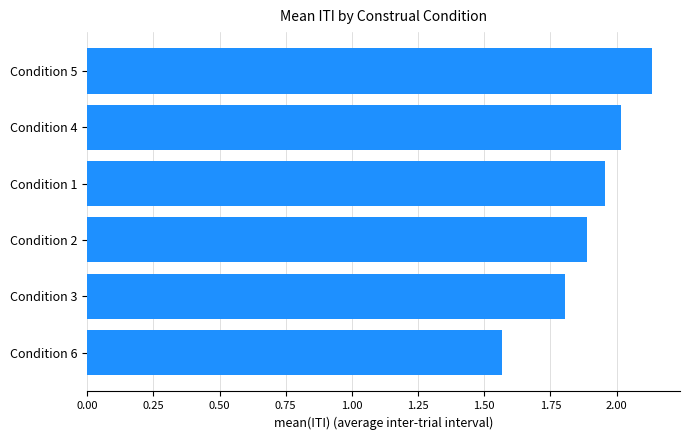

List the labels in order of value, largest first.

Condition 5, Condition 4, Condition 1, Condition 2, Condition 3, Condition 6